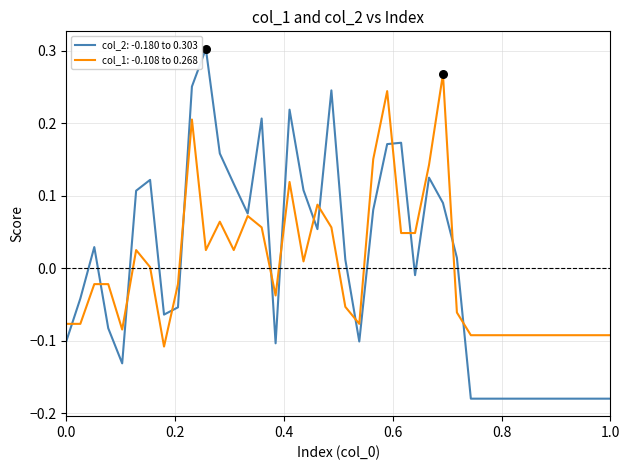

Which series has the largest range (max minus min)?

col_2: -0.180 to 0.303